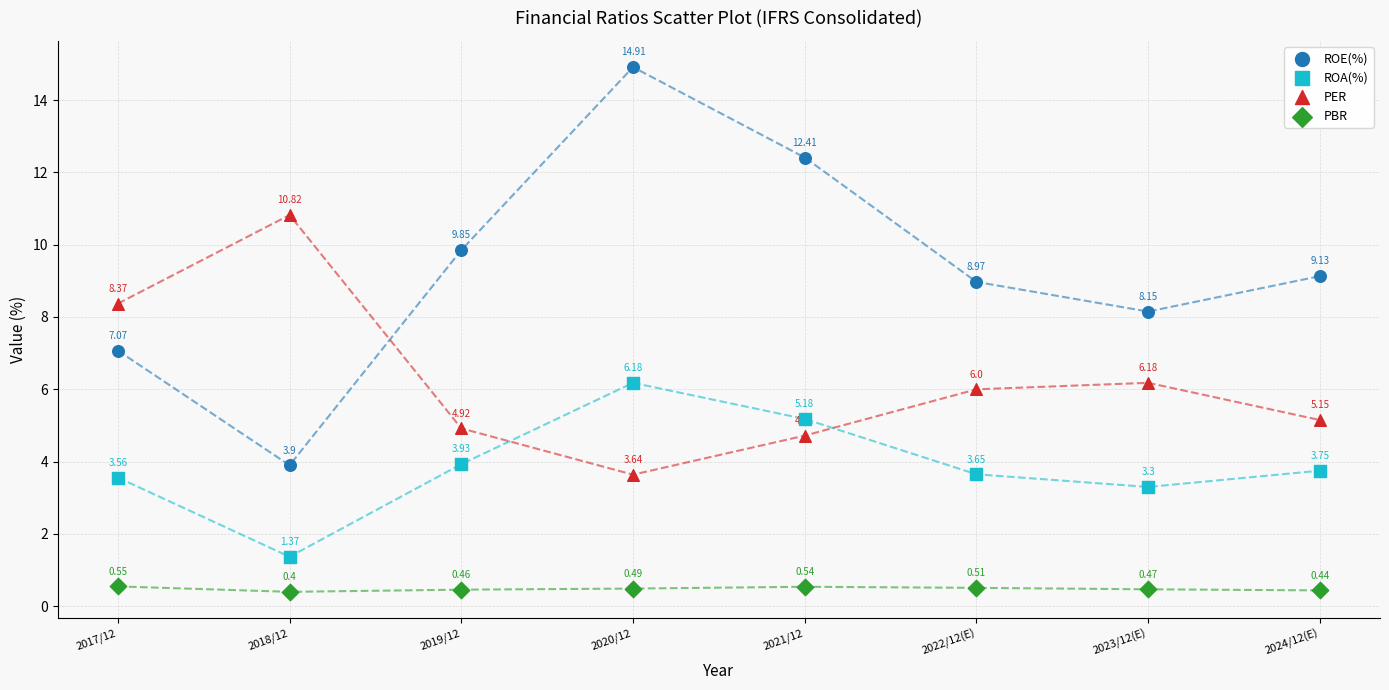

Which series reaches the maximum Y coordinate?

ROE(%)